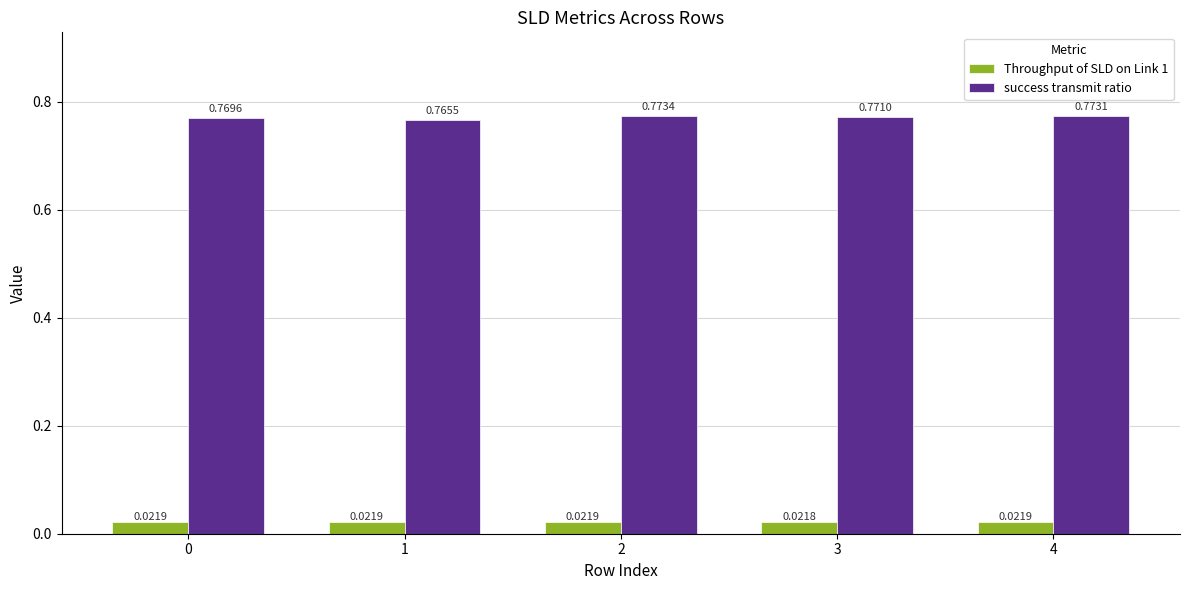

Which series has the largest total across all categories?

success transmit ratio